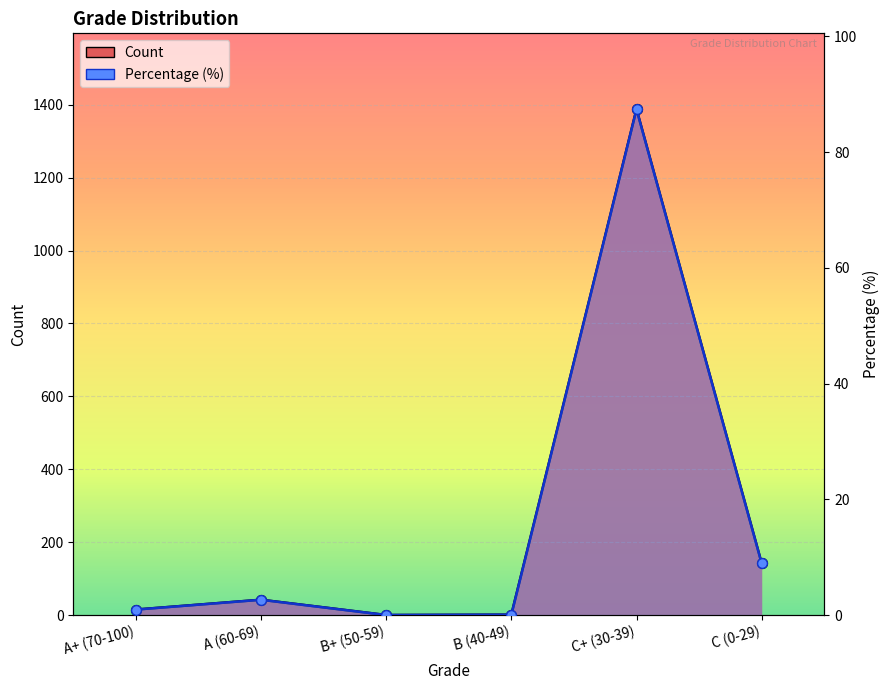

At which category is the sum across all series the highest?

C+ (30-39)